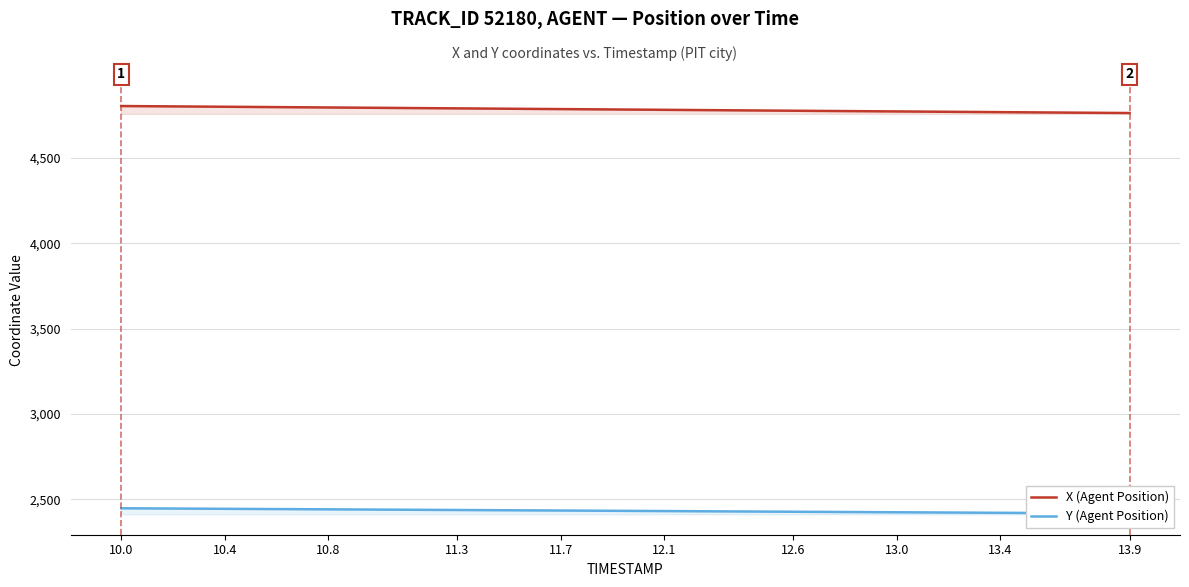

What is the maximum value shown in the chart?

4803.6